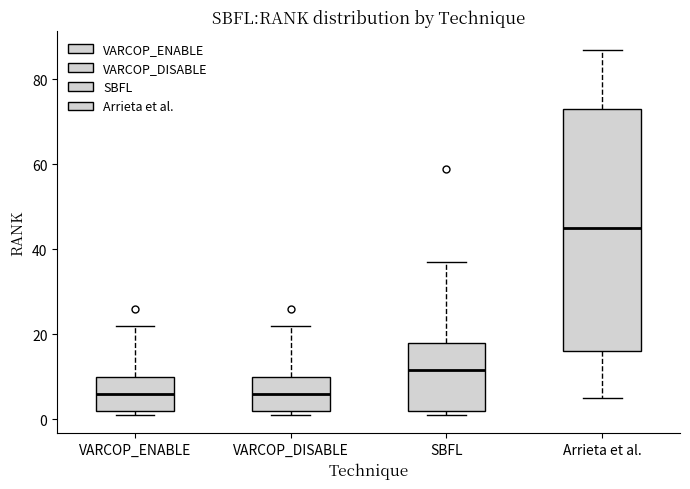

Comparing the boxes themselves (not the whiskers), which one is the tallest?

Arrieta et al.